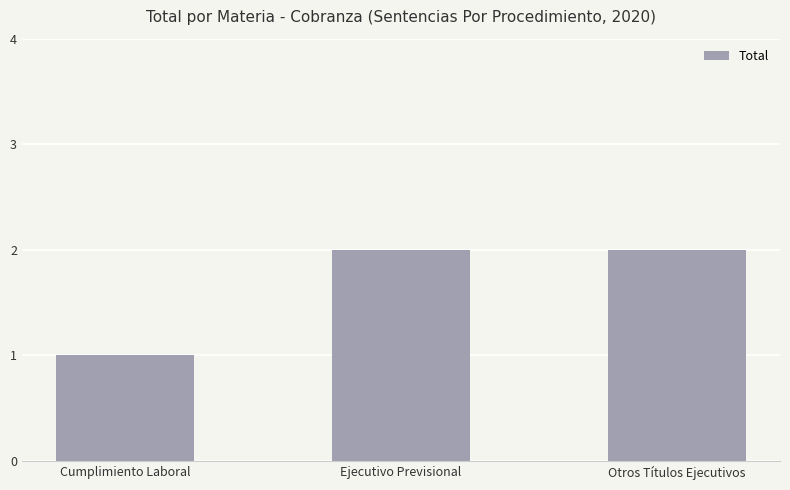

At which category does the chart reach its minimum across all series?

Cumplimiento Laboral